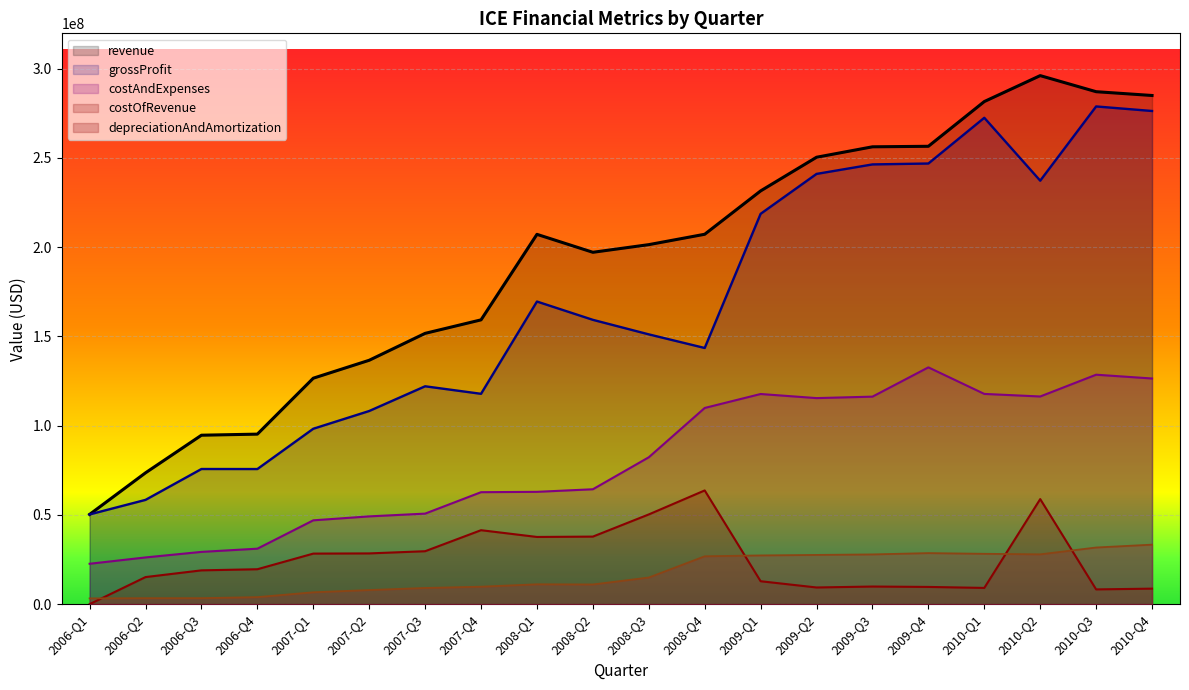

What is the sum of all revenue values?

3845902000